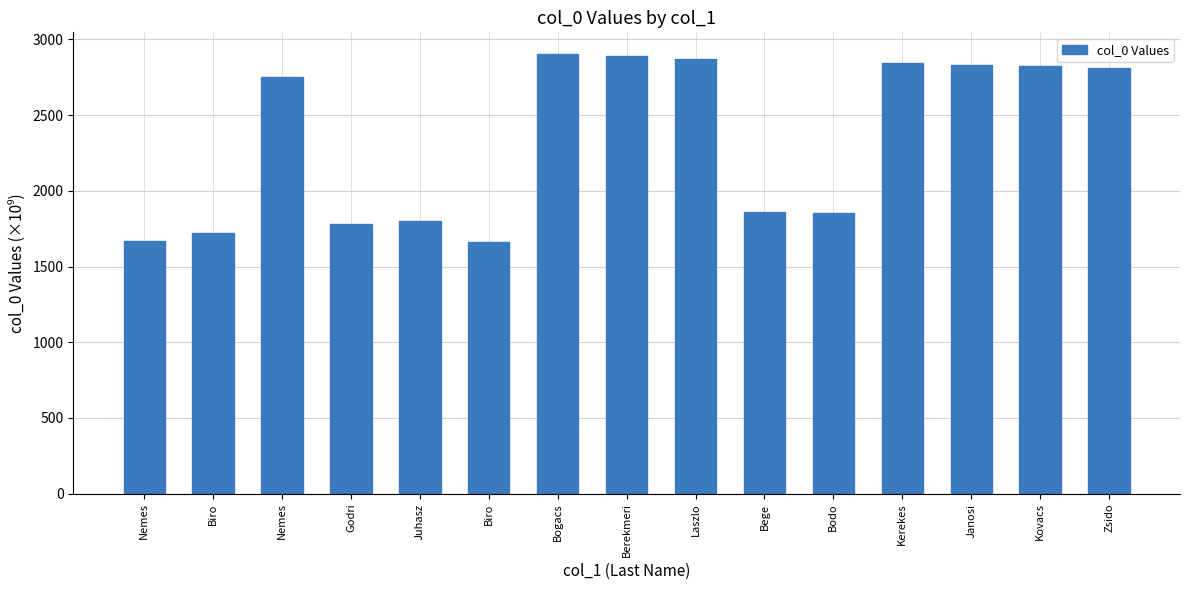

Which category has the lowest value across all series?

Biro